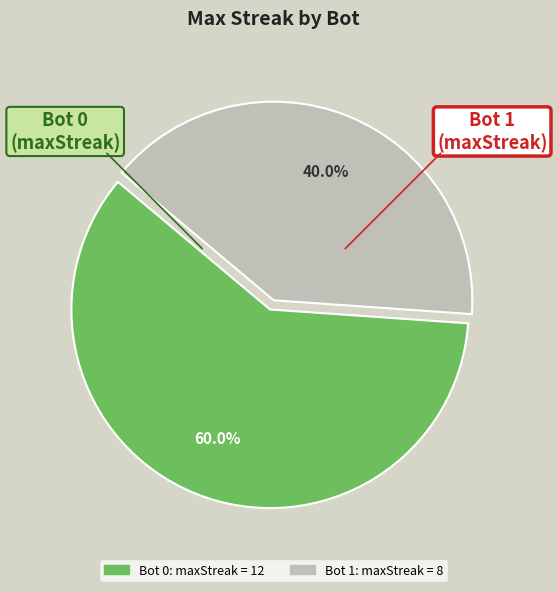

What portion of the pie excludes Bot 0?

40.0%